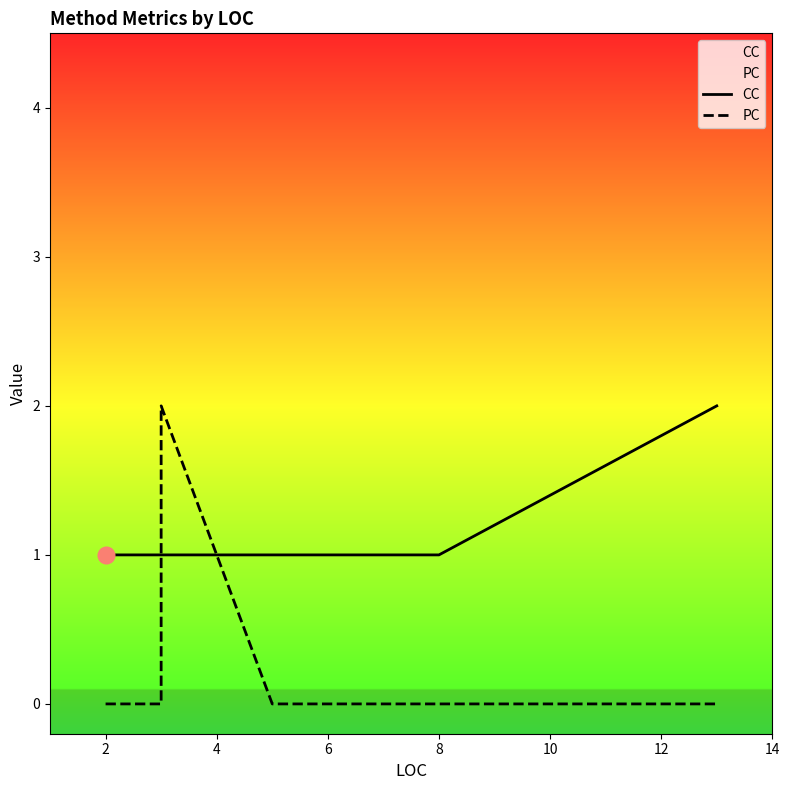

Between 4 and 6, which is larger?

4